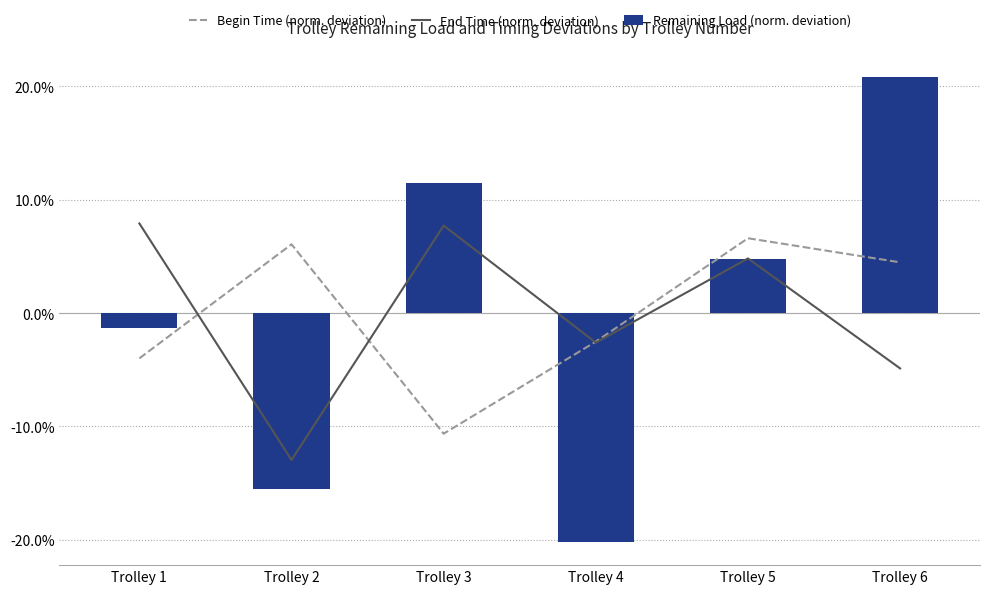

At which category is the sum across all series the highest?

Trolley 6